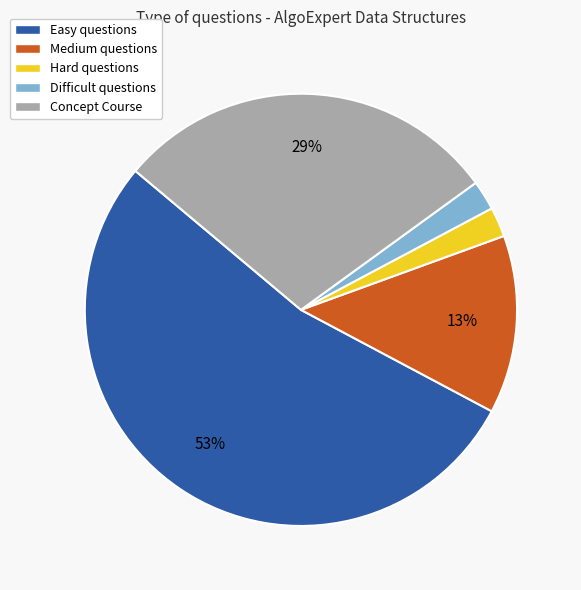

Do Concept Course and Easy questions together represent more than half of the pie?

Yes